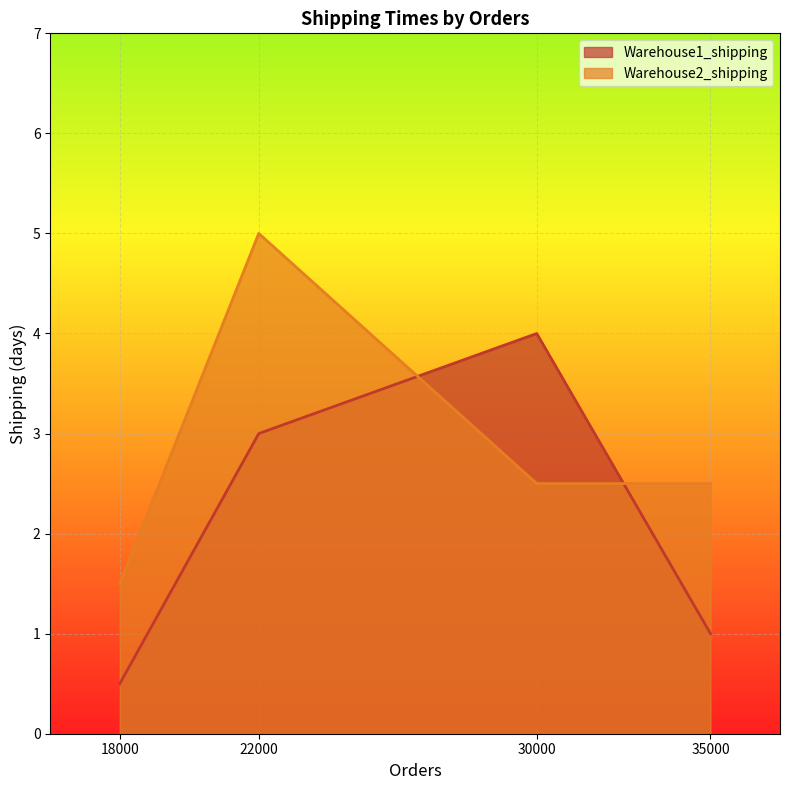

How many data points in Warehouse1_shipping are less than 3?

2